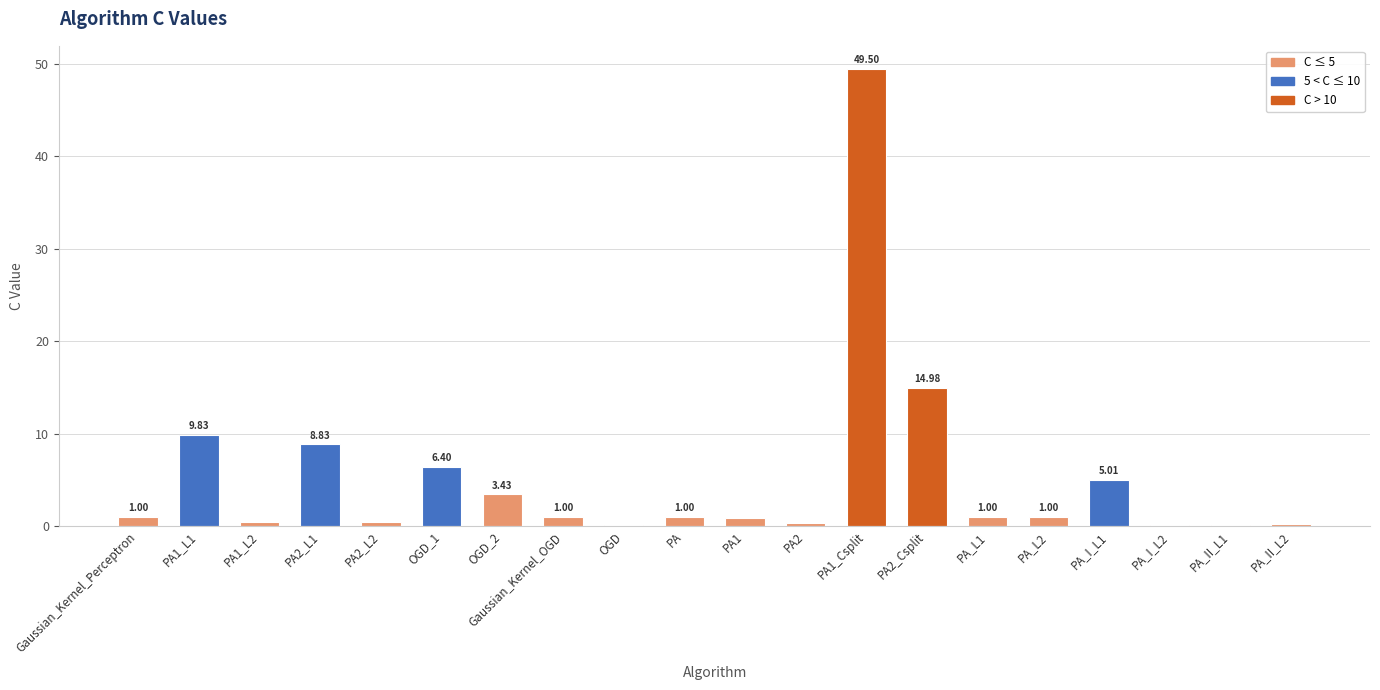

What is the sum of all values?

105.6